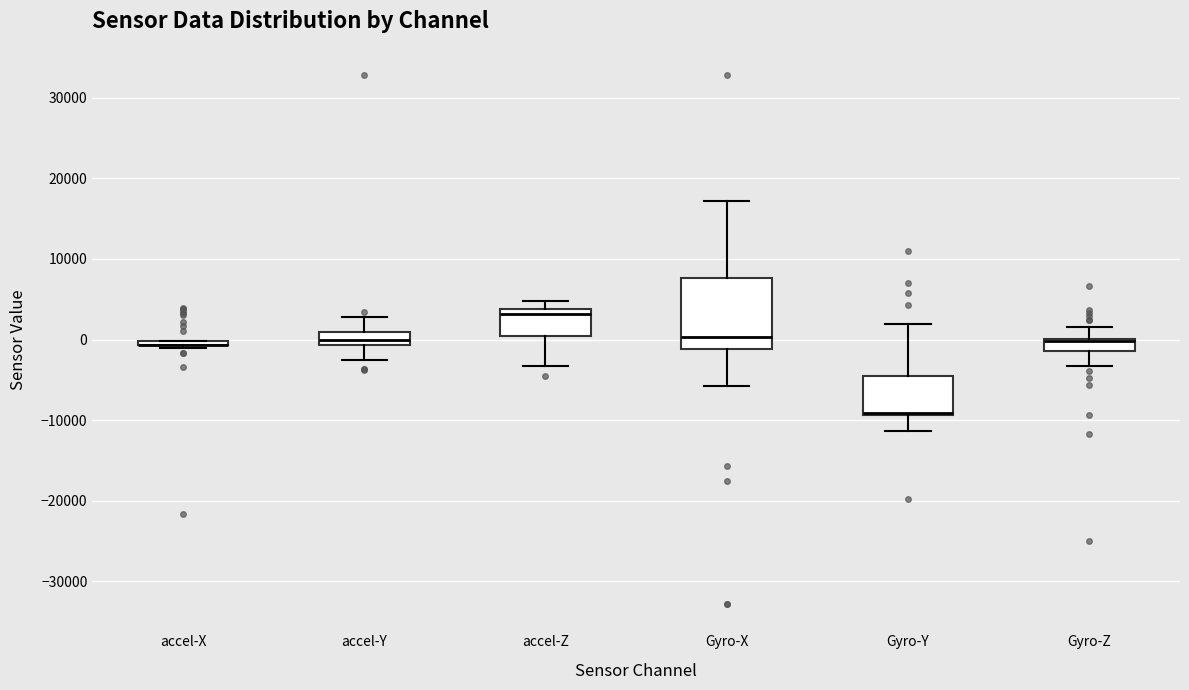

Comparing the boxes themselves (not the whiskers), which one is the tallest?

Gyro-X